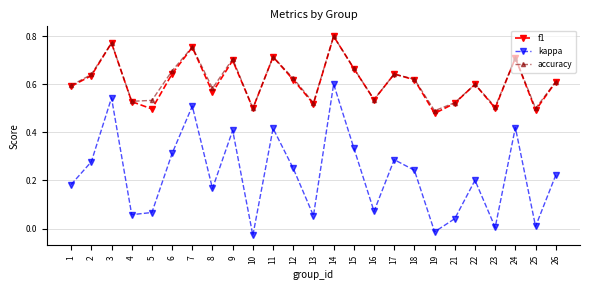

The kappa series shows 0.2 at 22. True or false?

True